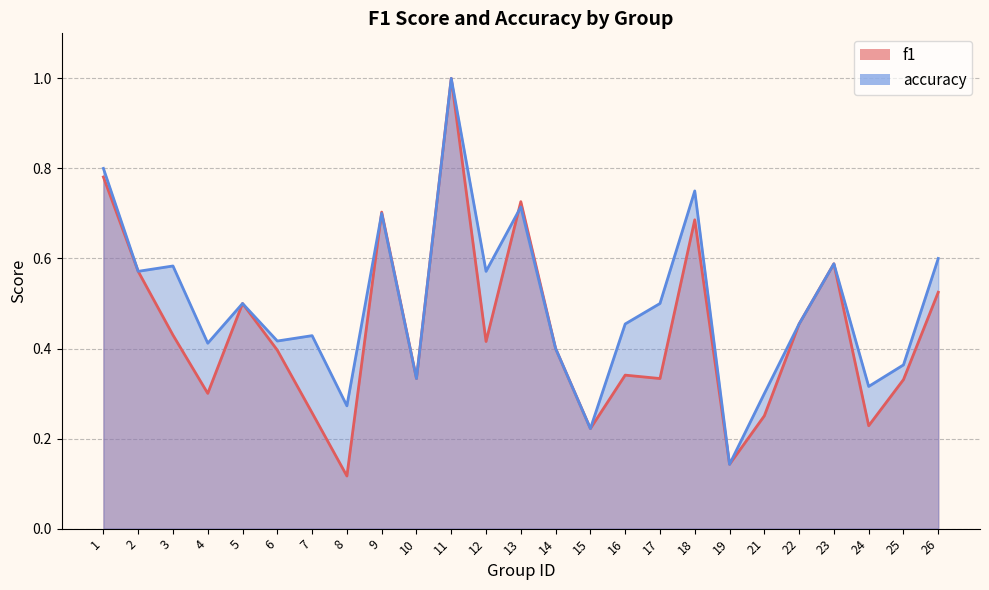

How many intersections are there between f1 and accuracy?

2